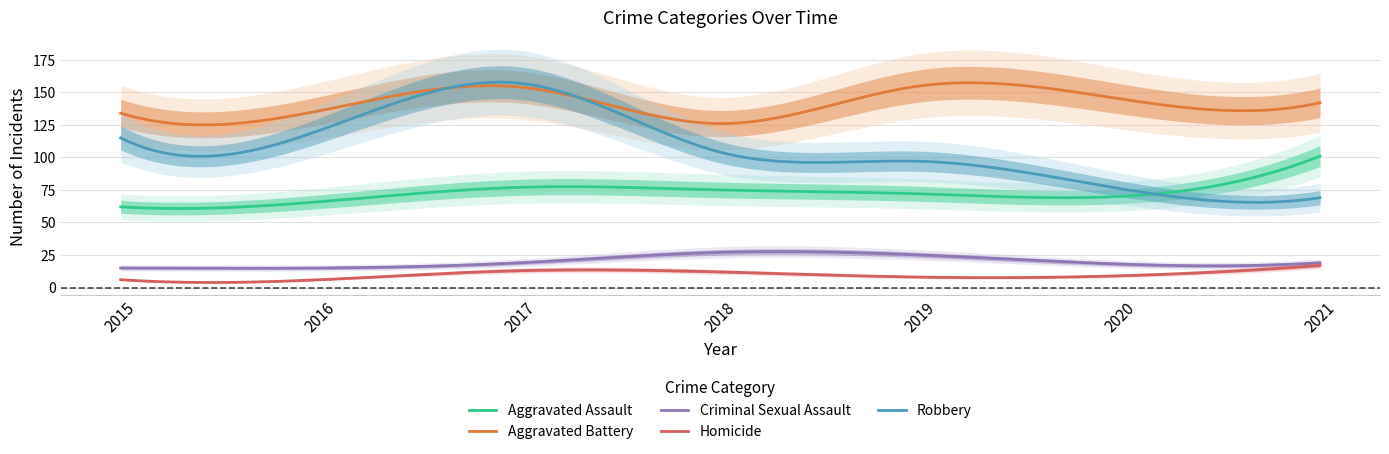

What is the sum of all Robbery values?

31919.6